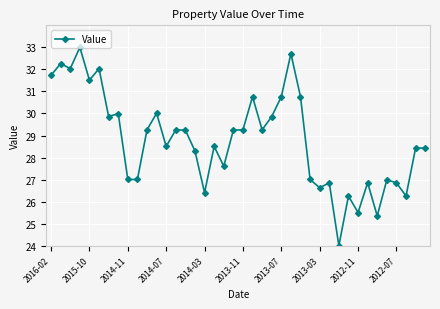

True or false: there are more than 0 points higher than both neighbors.

True